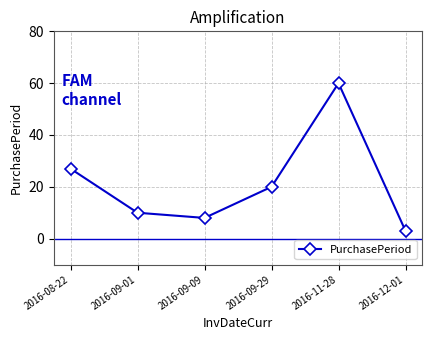

List the labels in order of value, largest first.

2016-11-28, 2016-08-22, 2016-09-29, 2016-09-01, 2016-09-09, 2016-12-01